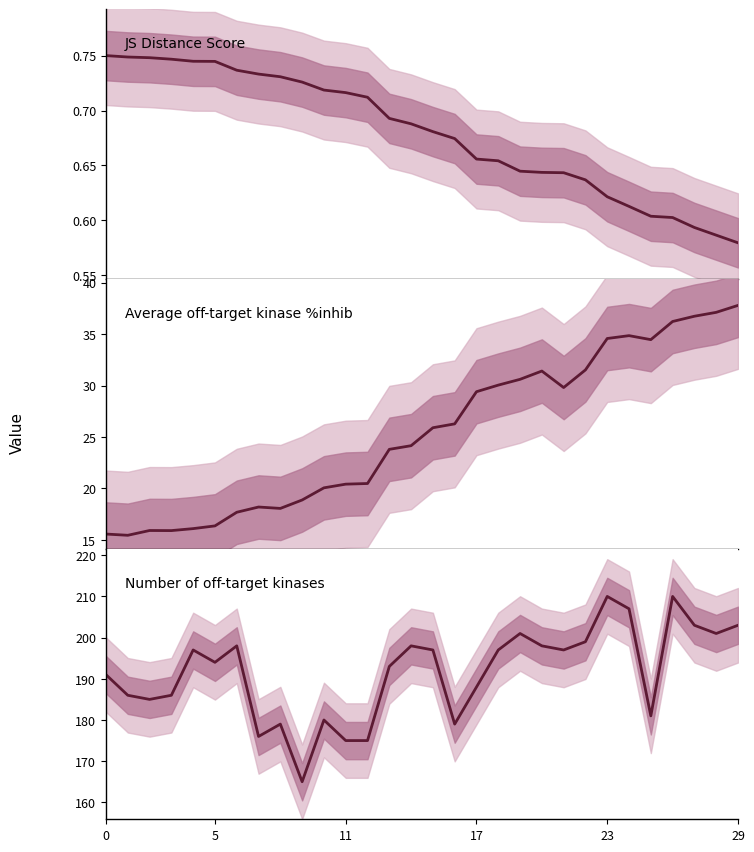

True or false: JS Distance Score and Average off-target kinase %inhib intersect in this chart.

False